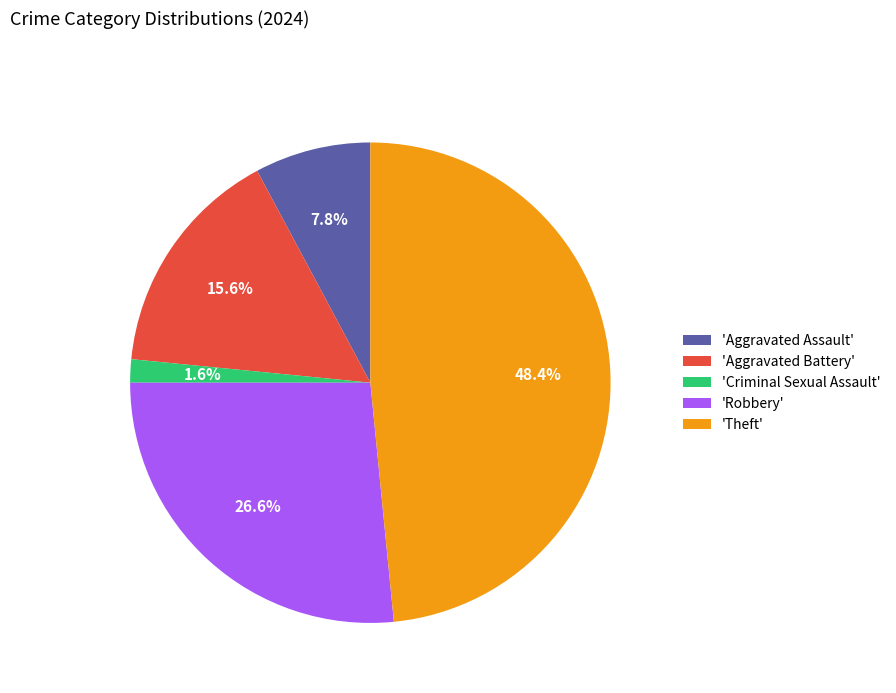

Does any single category account for the majority?

No